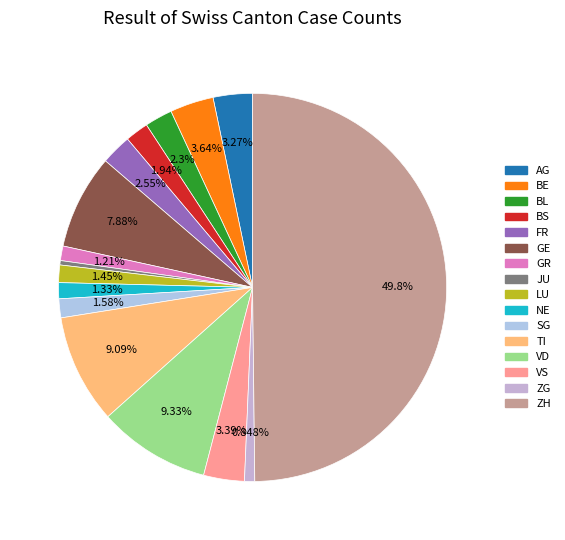

Approximately how many times larger is the value at GE compared to GR?

6.5